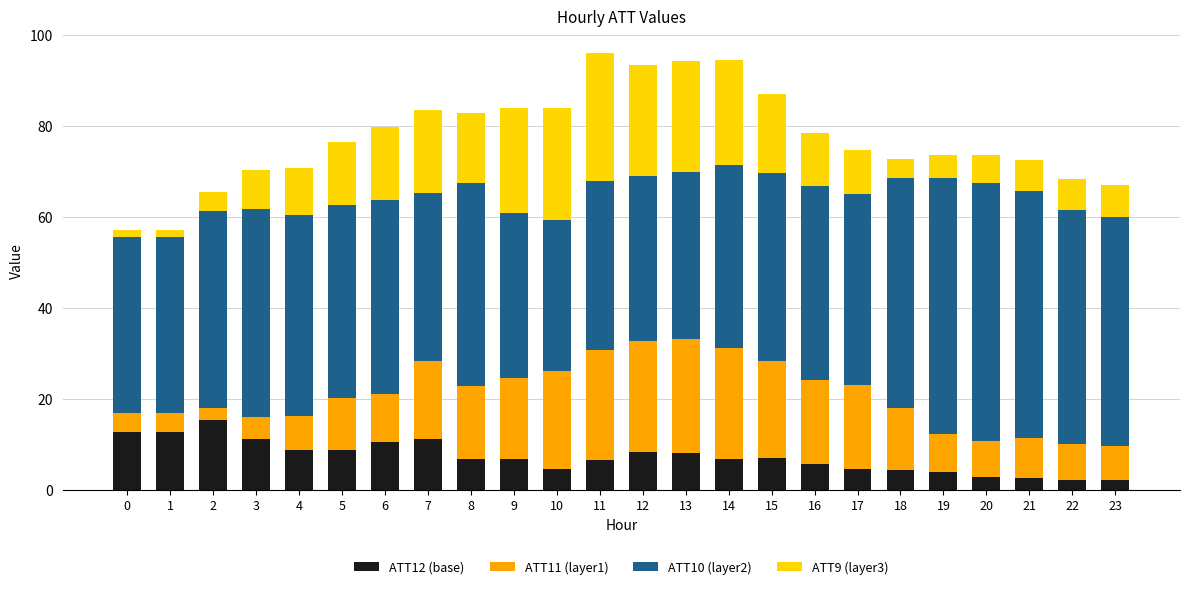

Between 14 and 19, which is larger?

14